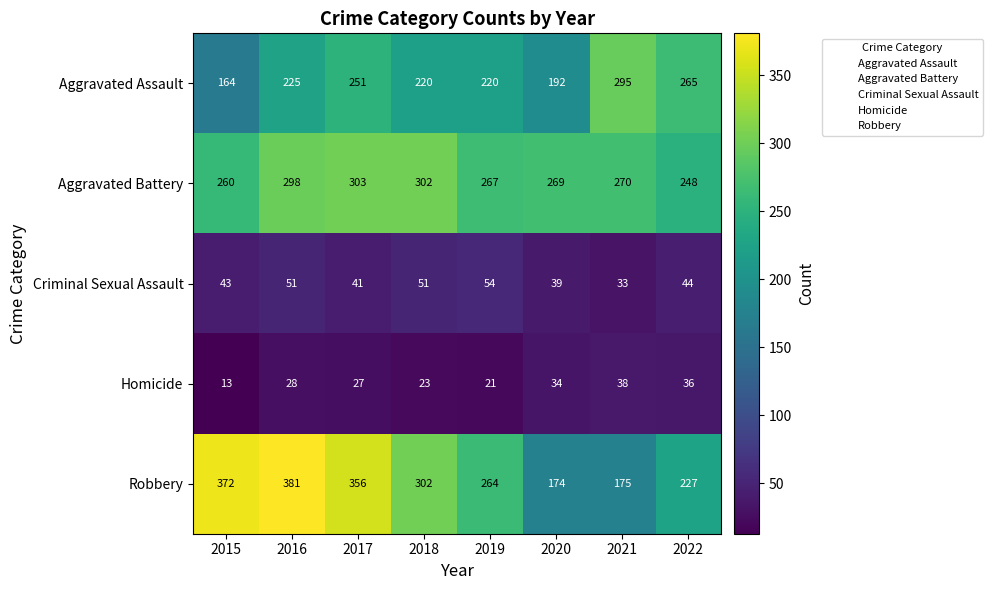

What is the difference between the maximum and minimum values in the Aggravated Assault series?

131